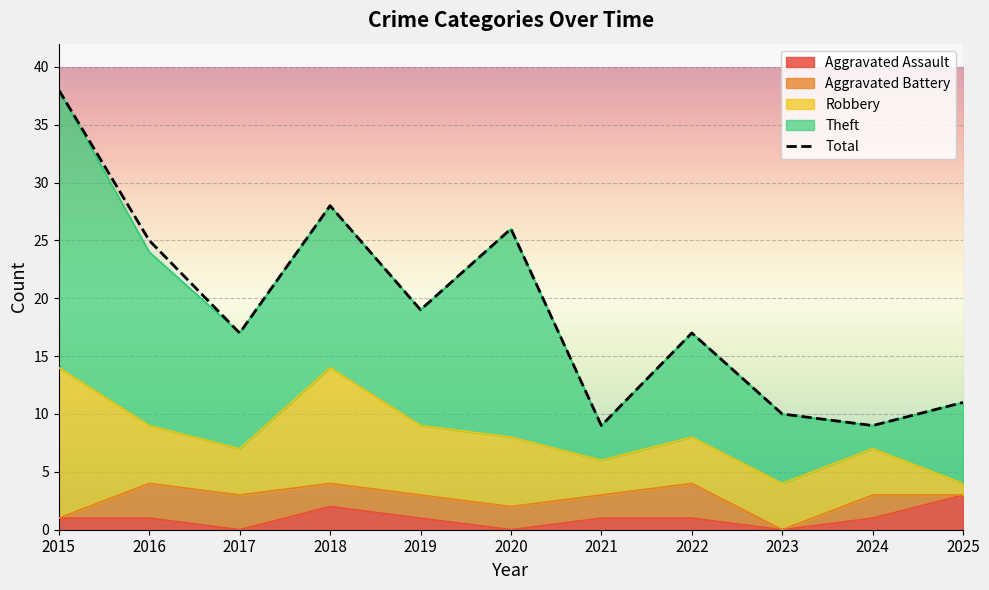

List the series in order of their peak value, lowest first.

Aggravated Assault, Aggravated Battery, Robbery, Theft, Total